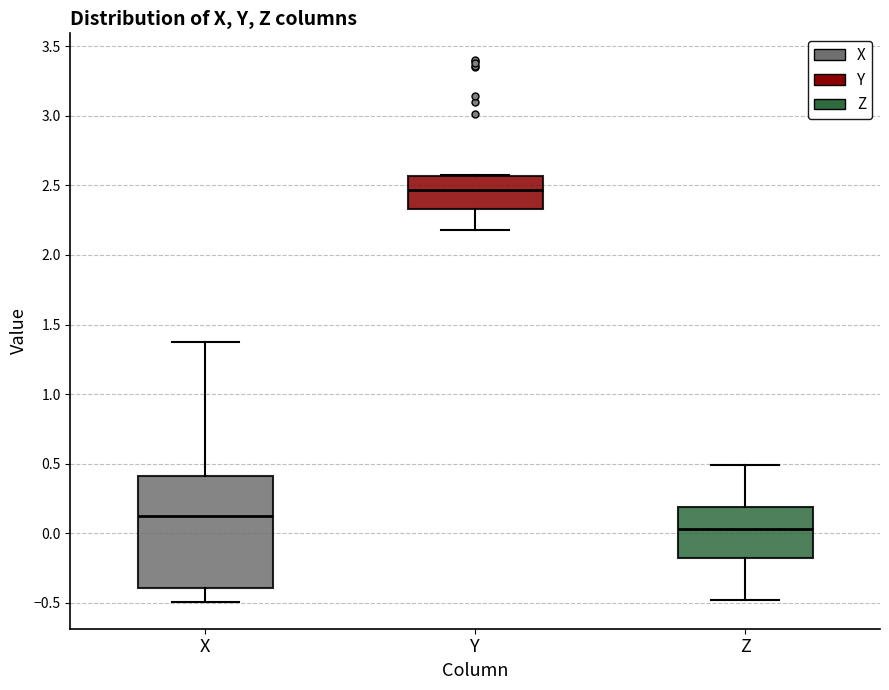

Comparing the boxes themselves (not the whiskers), which one is the tallest?

X